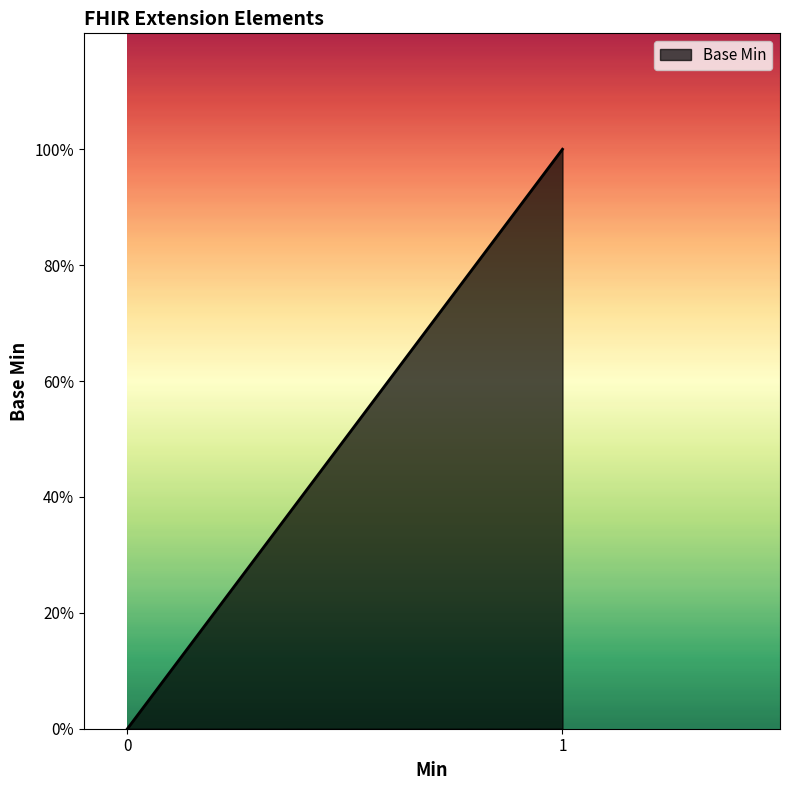

The chart shows a value of 0 at Extension.value[x]. True or false?

False